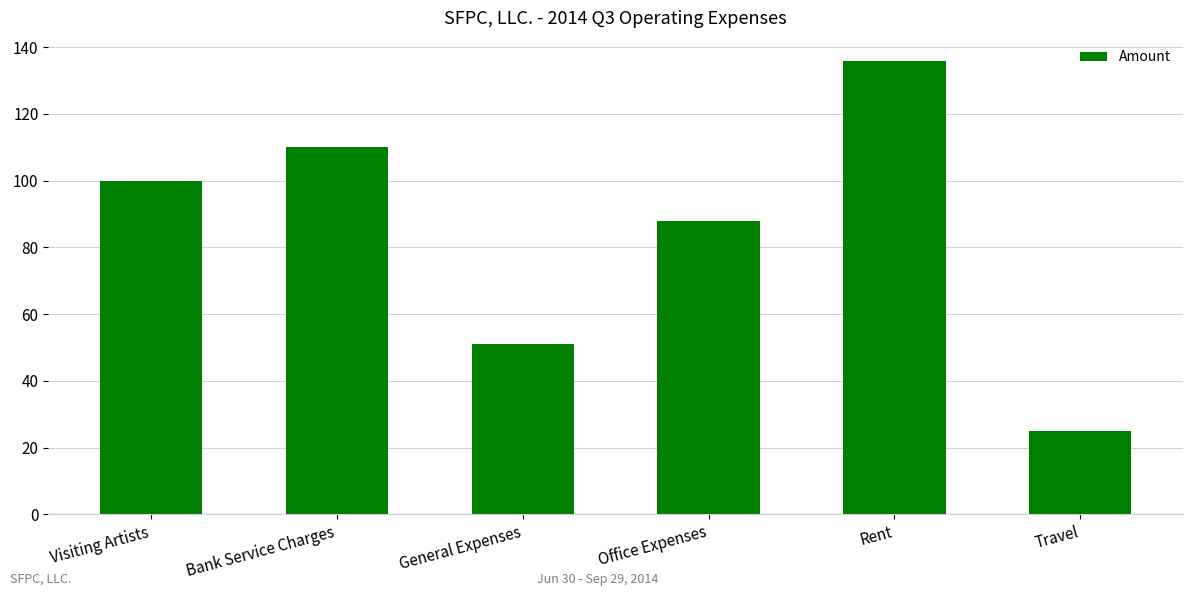

At which label is the value closest to 80?

Office Expenses